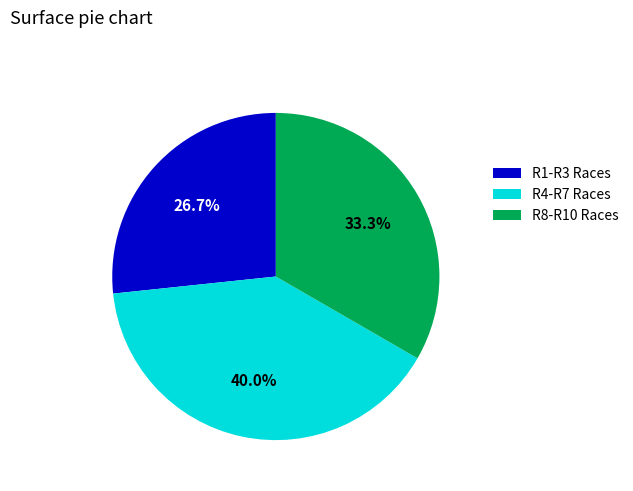

What portion of the pie excludes R1-R3 Races?

73.3%